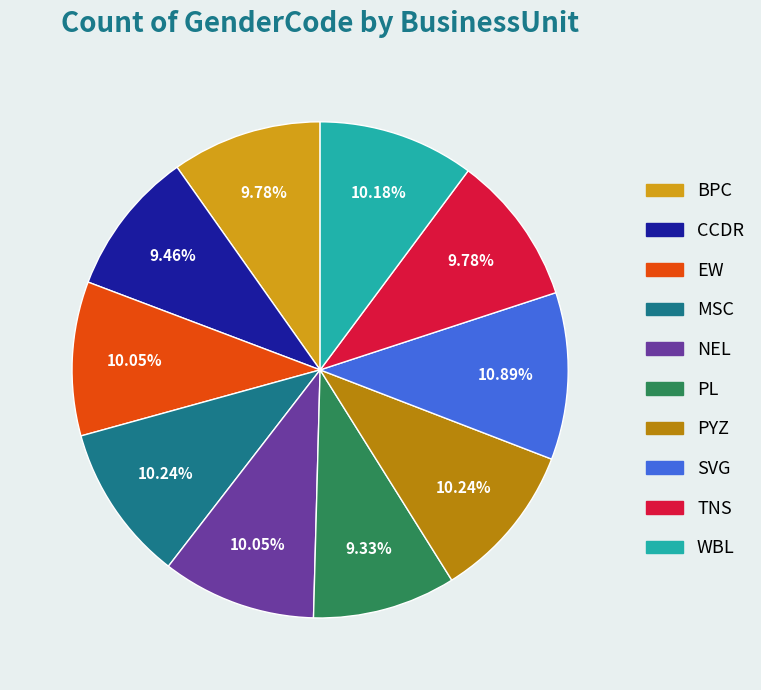

Count the number of slices in the pie.

10